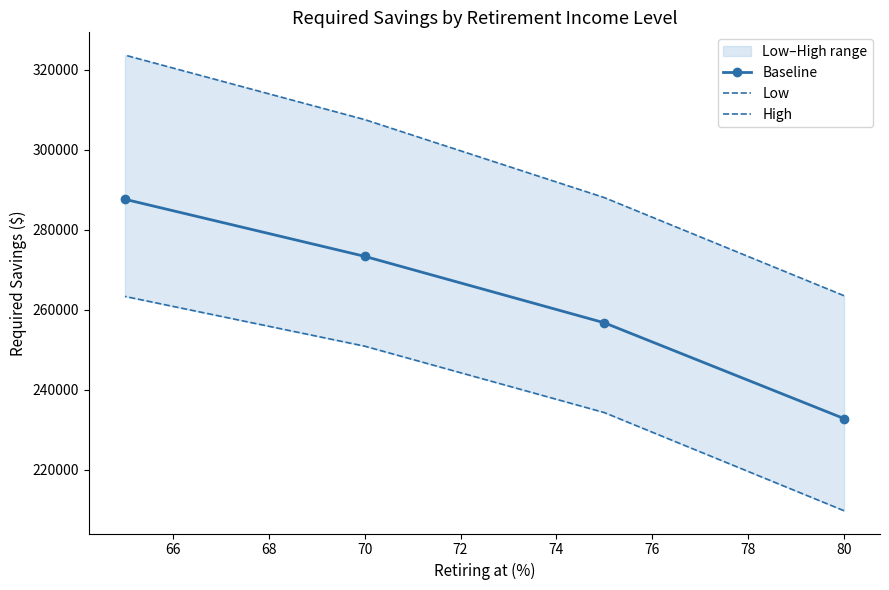

What is the lowest value of the Baseline series?

232836.2